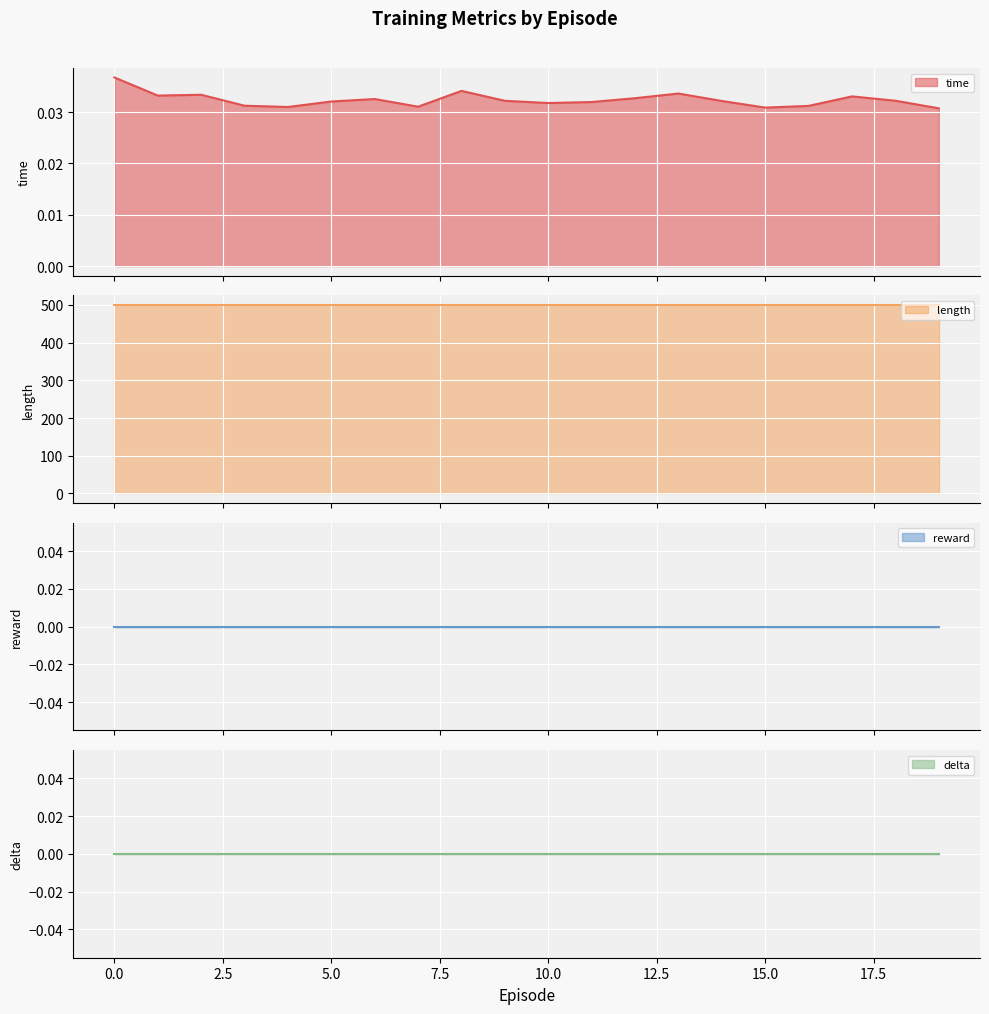

What is the label of the 15th point from the left?

14